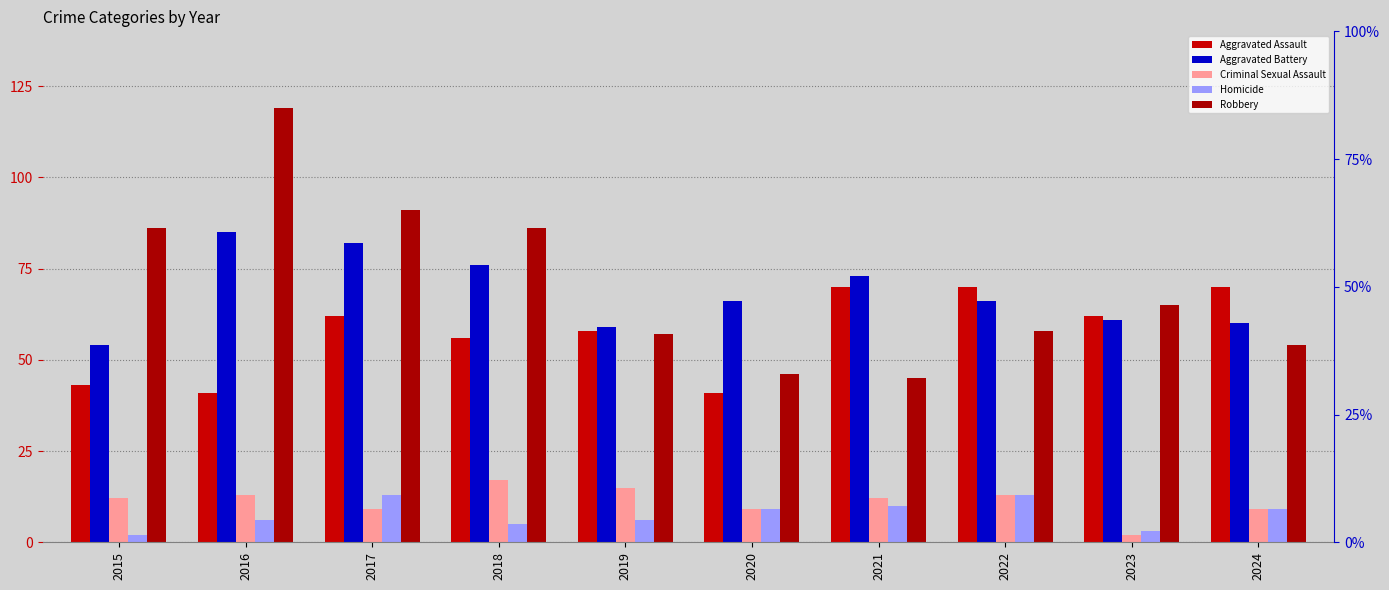

What is the minimum value shown in the chart?

2